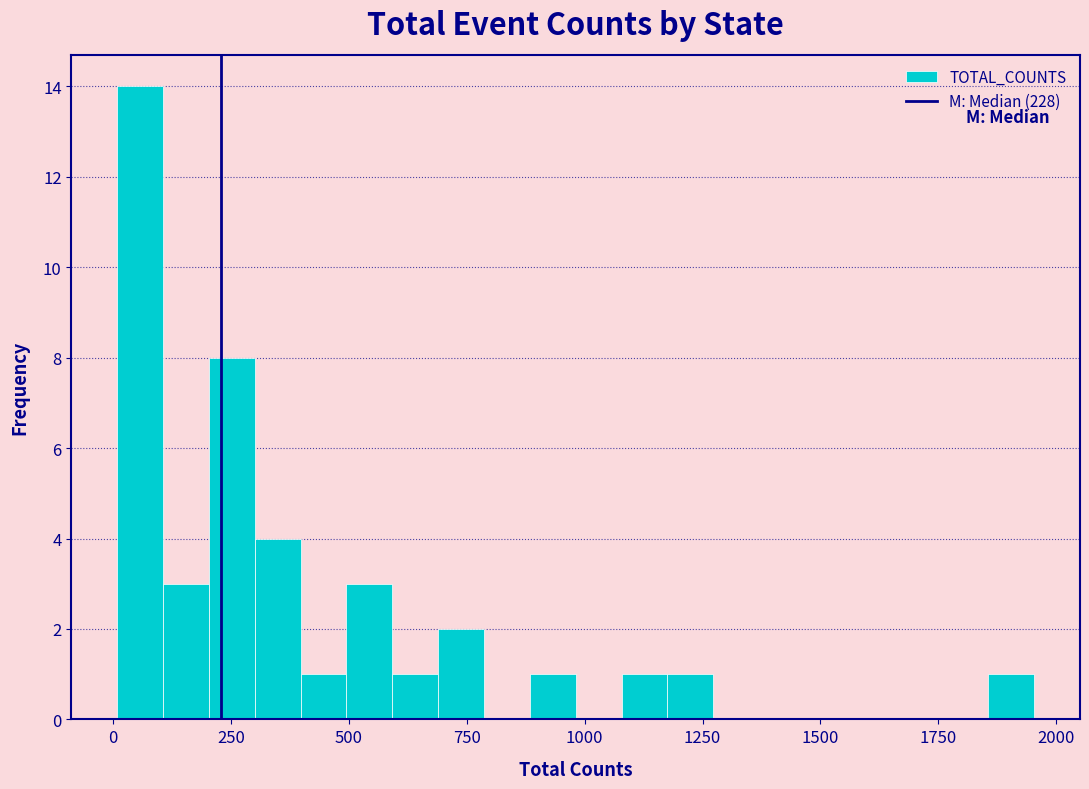

Read against the x-axis, roughly where is the centre of the tallest bar?

50